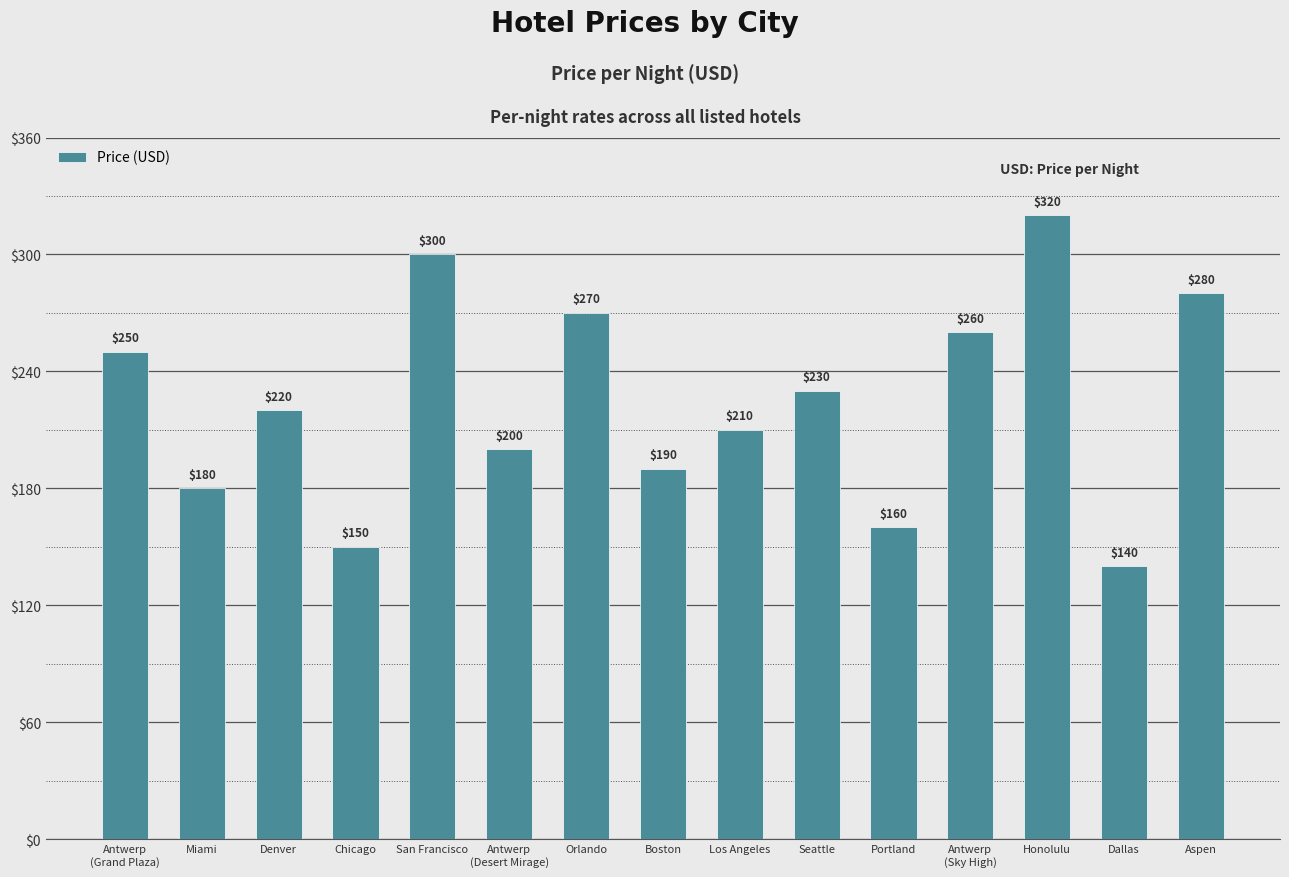

Reading left to right, transcribe all the data shown in this chart.

250	180	220	150	300	200	270	190	210	230	160	260	320	140	280